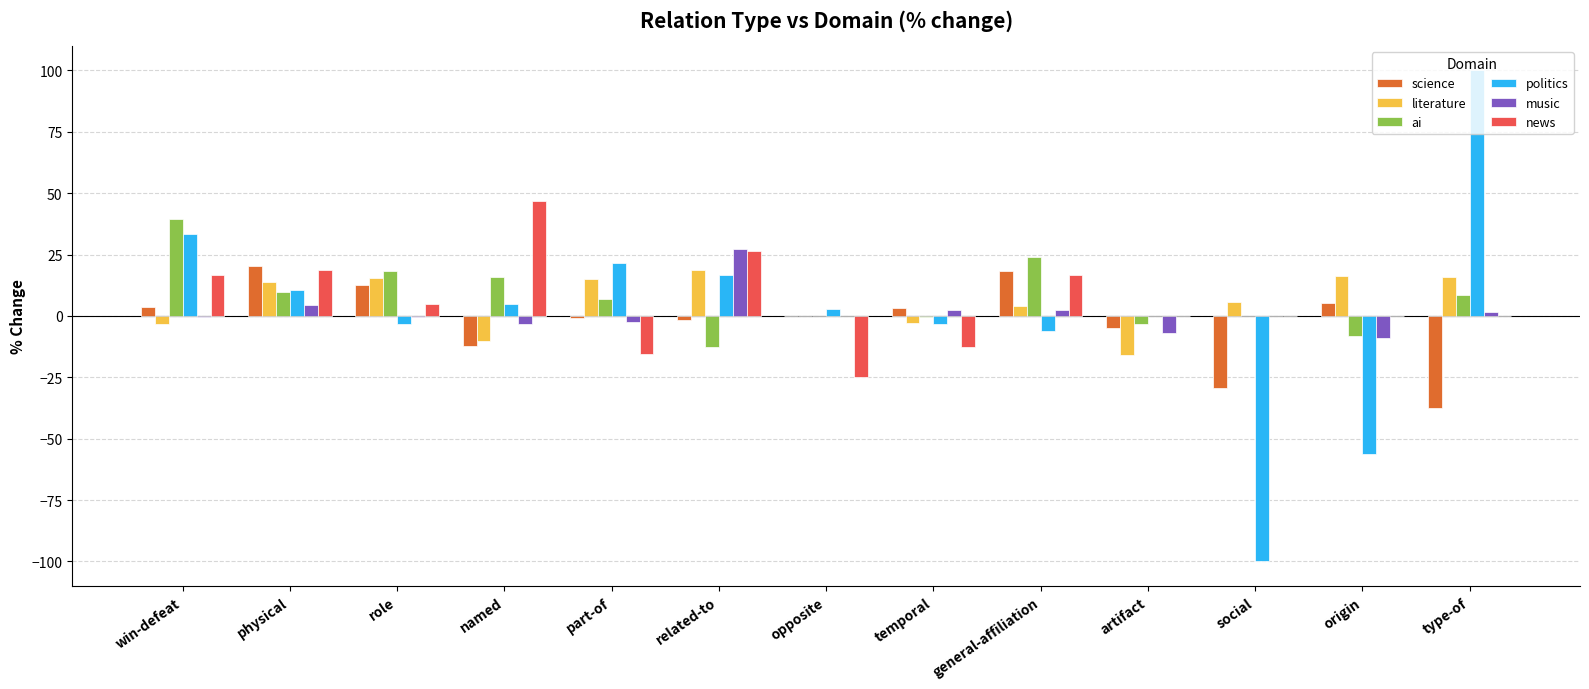

True or false: politics has a value of 10.6 at physical.

True